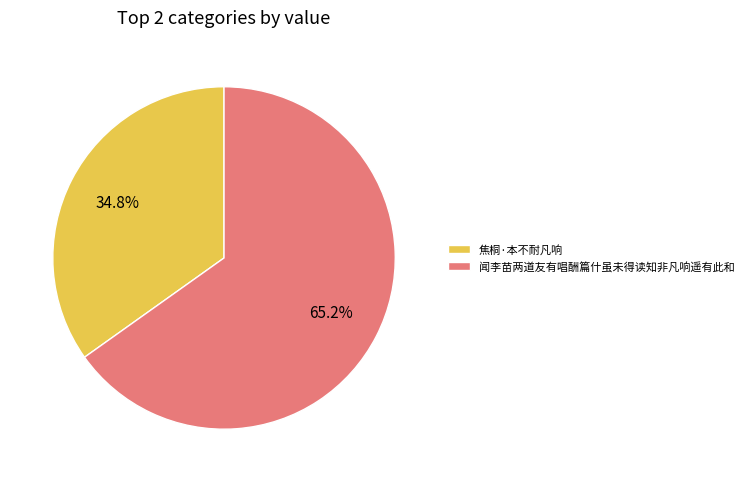

How many slices are in this pie chart?

2